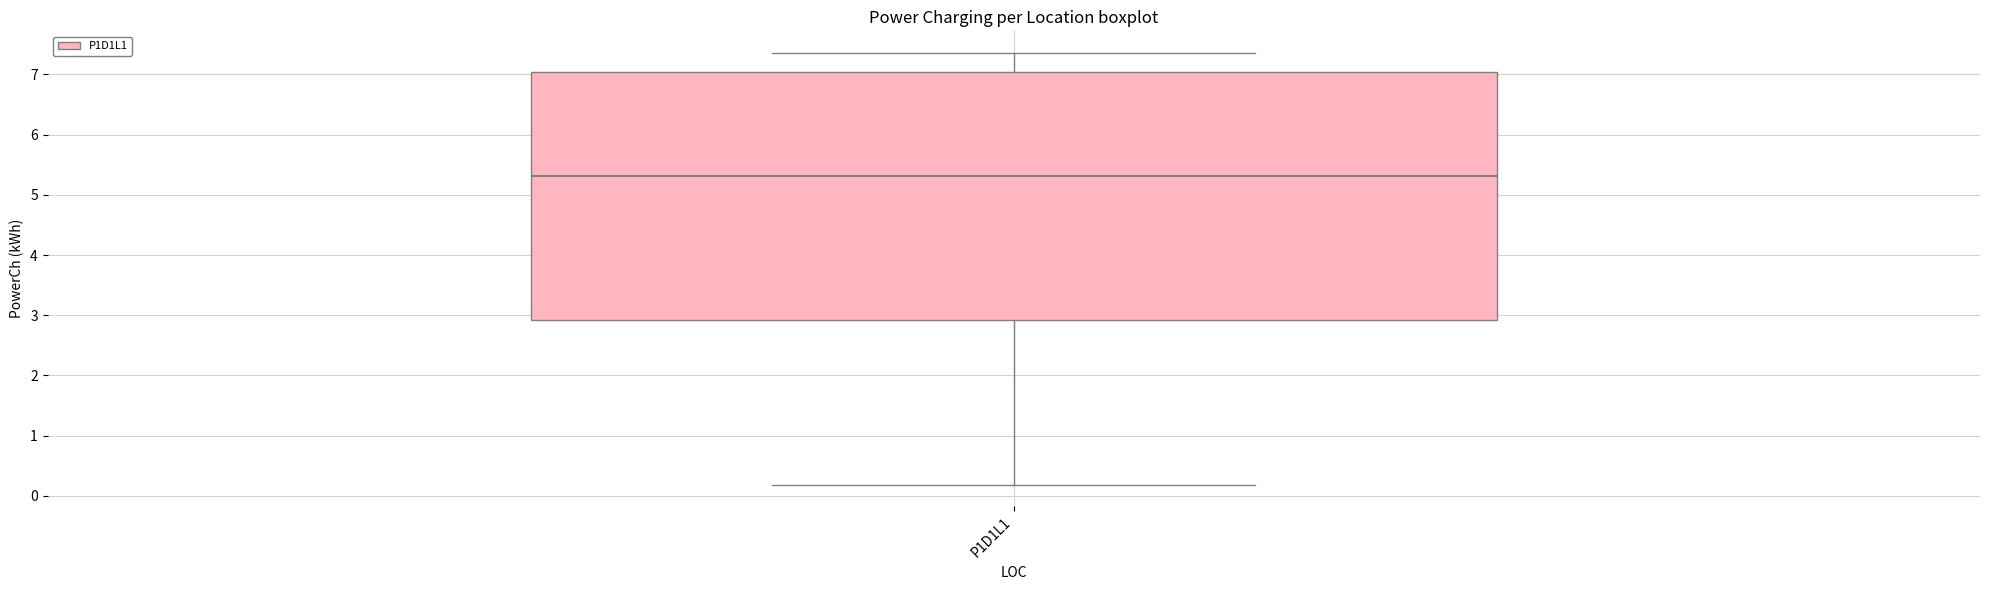

Transcribe this box plot: give where the median line is, the range the box spans, and where the two whiskers end, as read against the y-axis. The values are not printed on the chart, so give them approximately, as read against the axis.

median 5.3, box 2.9 to 7.0, whiskers 0.2 to 7.4